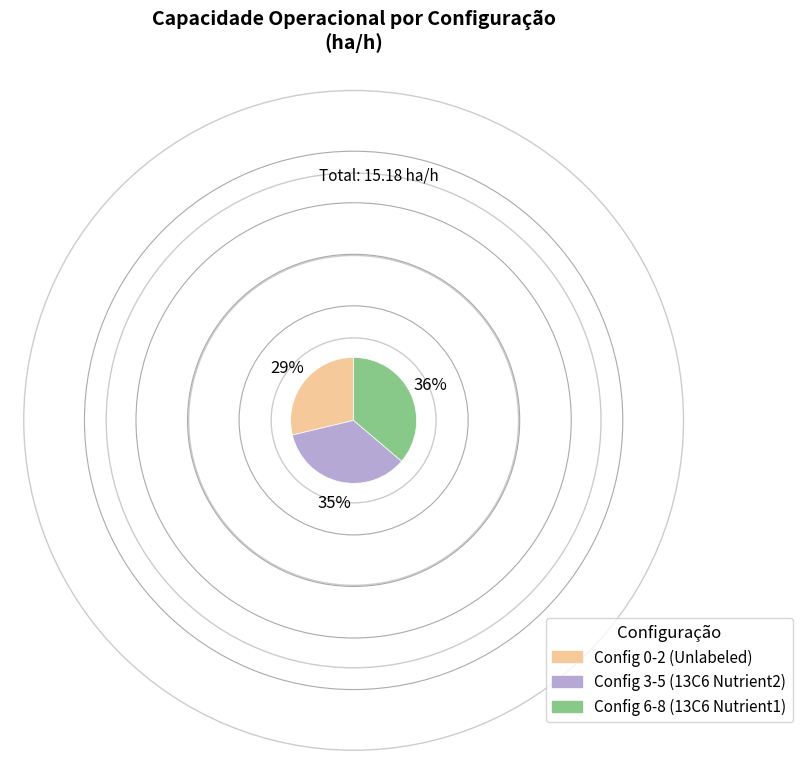

Does any single category account for the majority?

No